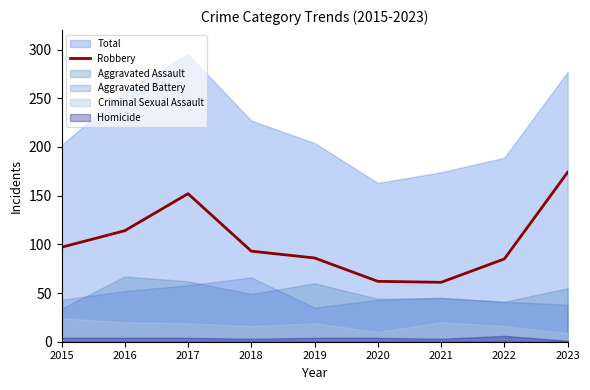

What is the minimum value for Robbery?

61